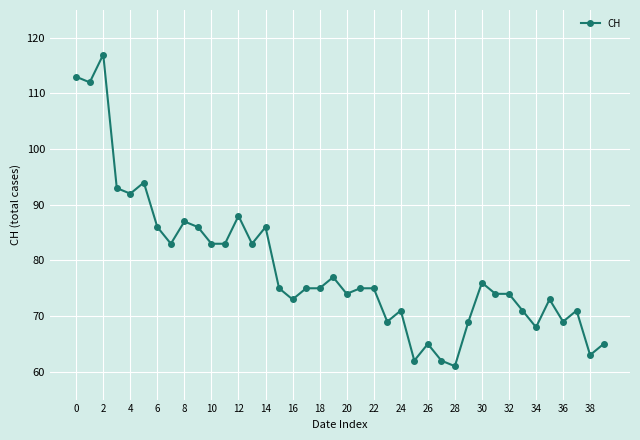

What is the value of the 5th point from the left?

92